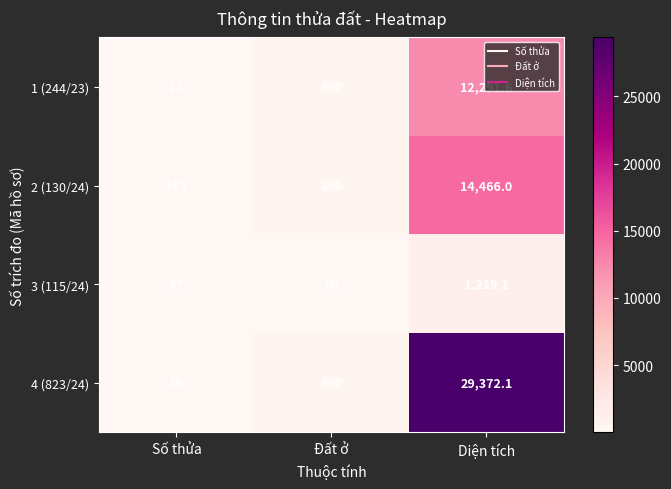

What is the total value across all series at Đất ở?

1180.0